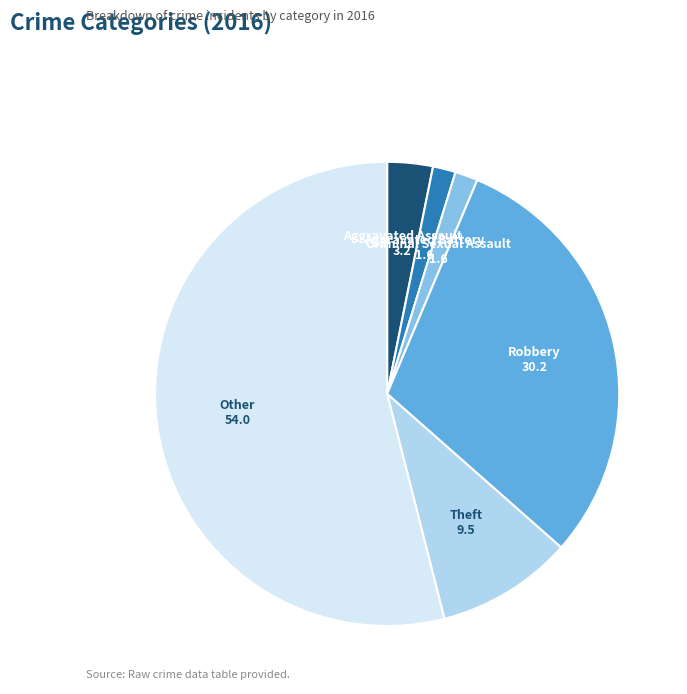

The Robbery slice represents 42% of the pie. True or false?

False